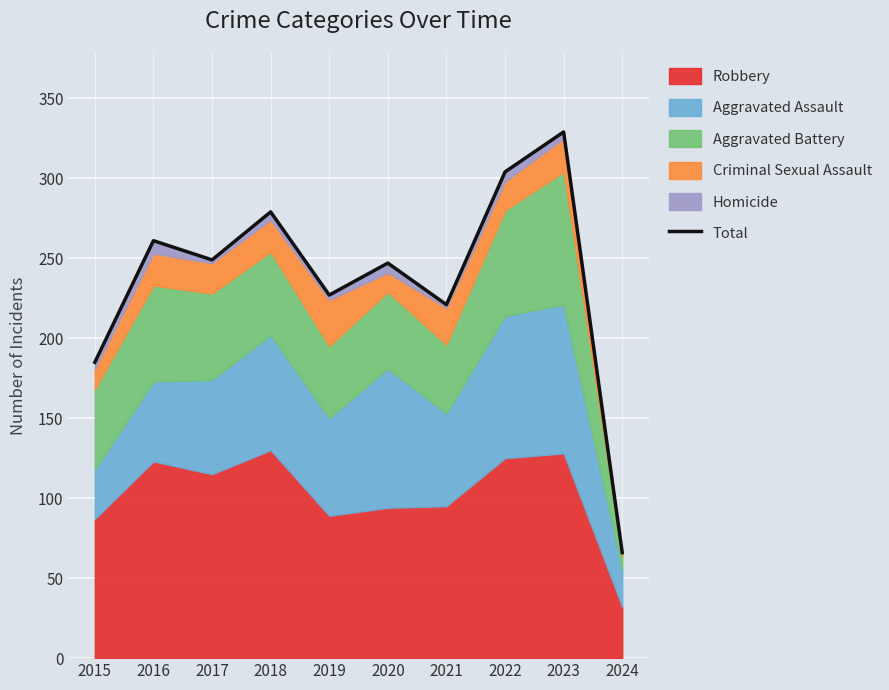

At which category does the chart reach its peak across all series?

2023